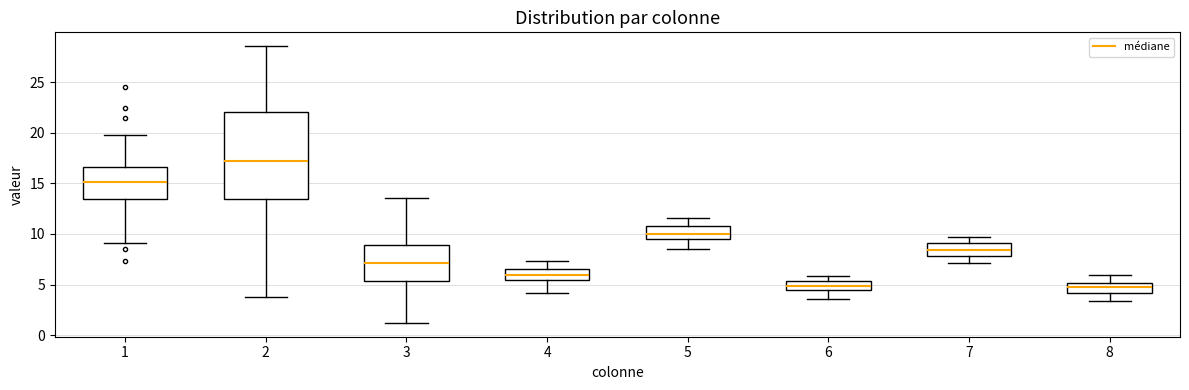

Where is the upper edge of the box at x = 5 on the y-axis? The values are not printed on the chart, so give them approximately, as read against the axis.

11.0